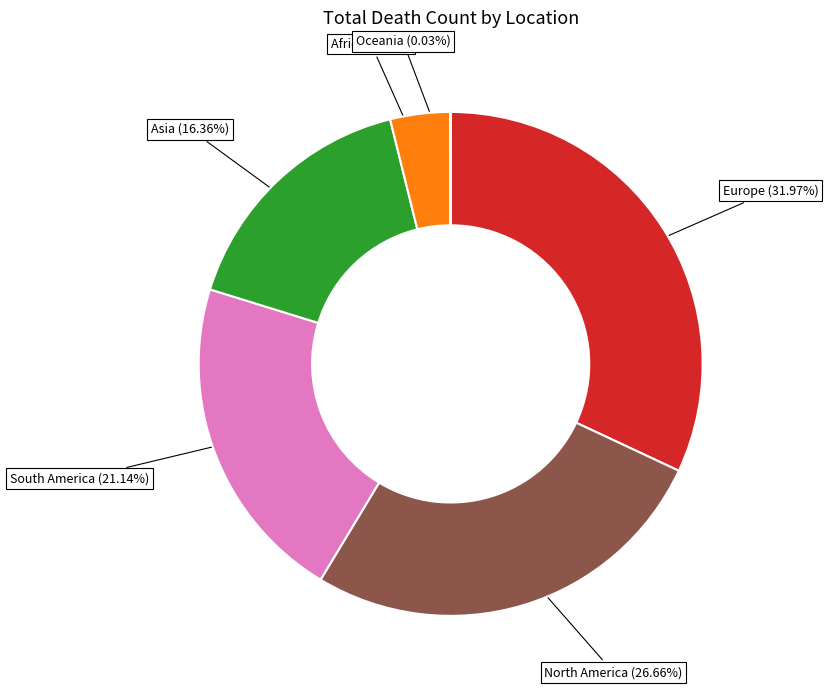

Does South America account for over 50% of the chart?

No